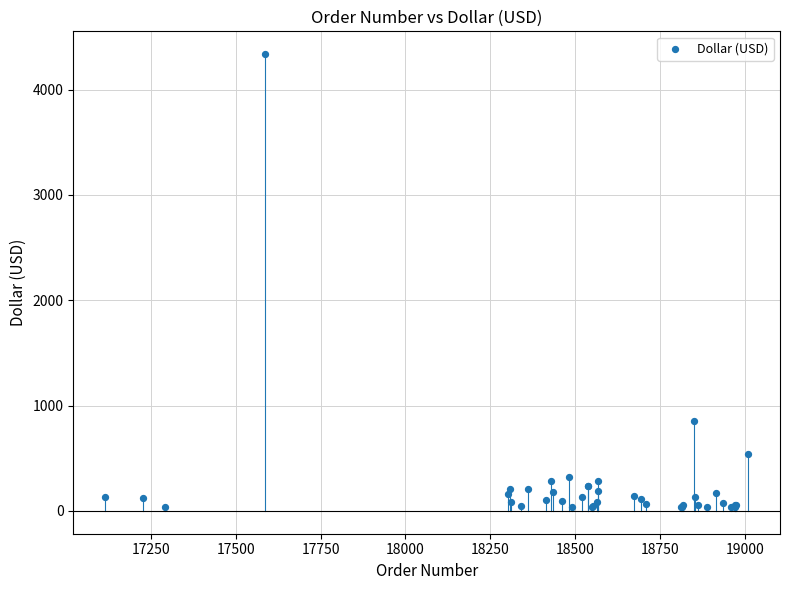

What Y value in the scatter plot is closest to 2185?

854.9